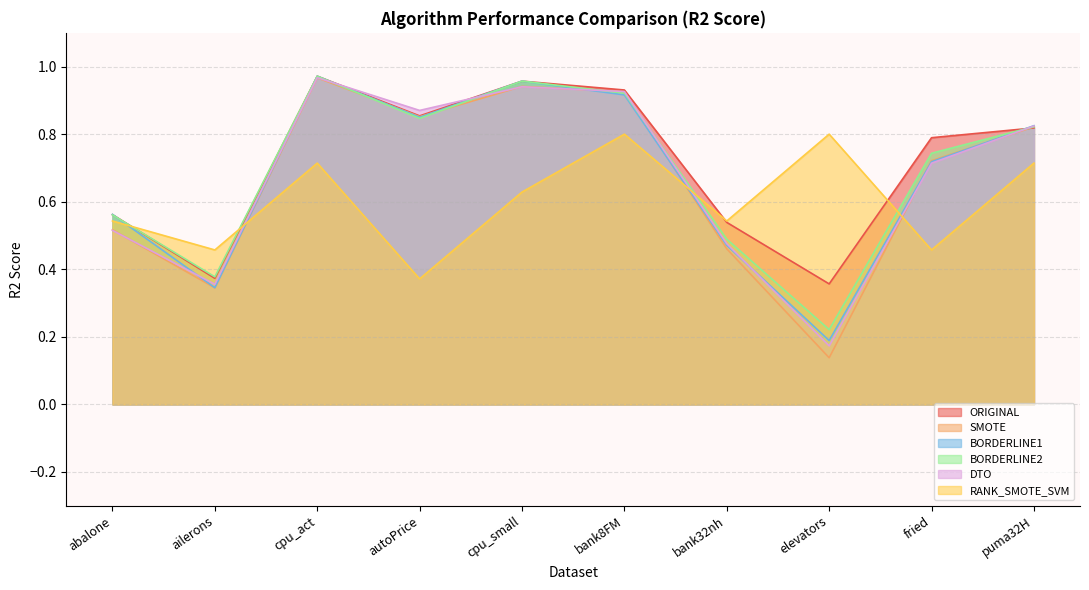

What is the difference between the second highest and second lowest values in the RANK_SMOTE_SVM series?

0.3